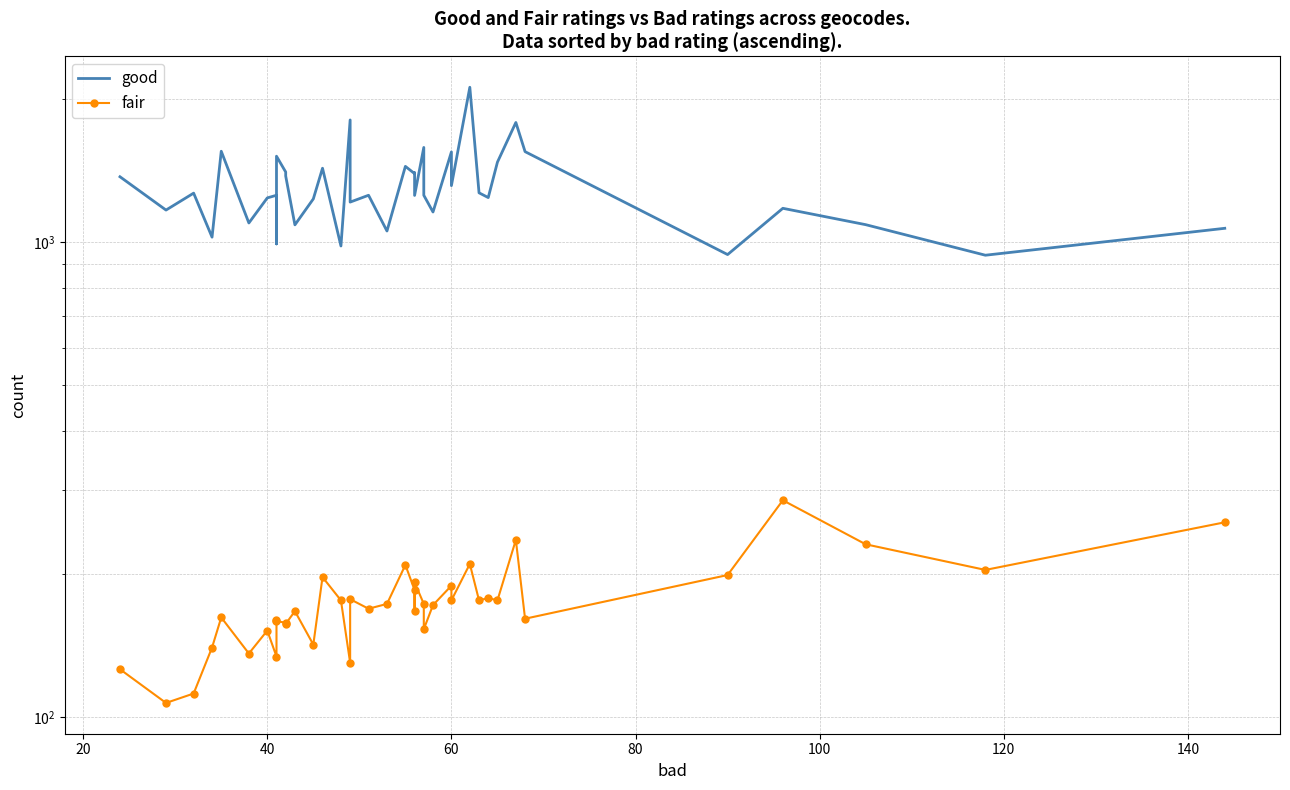

Reading left to right, list all the values displayed in this chart.

good: 1374	1169	1269	1025	1555	1098	1240	1256	992	1518	1406	1379	1088	1234	1432	982	1810	1215	1256	1056	1445	1395	1401	1255	1584	1256	1158	1550	1316	2121	1271	1242	1475	1788	1552	942	1179	1089	939	1070
fair: 126	107	112	140	162	136	152	134	160	159	158	157	167	142	197	176	130	177	169	173	209	185	167	192	173	153	172	189	176	210	176	178	176	236	161	199	286	231	204	257